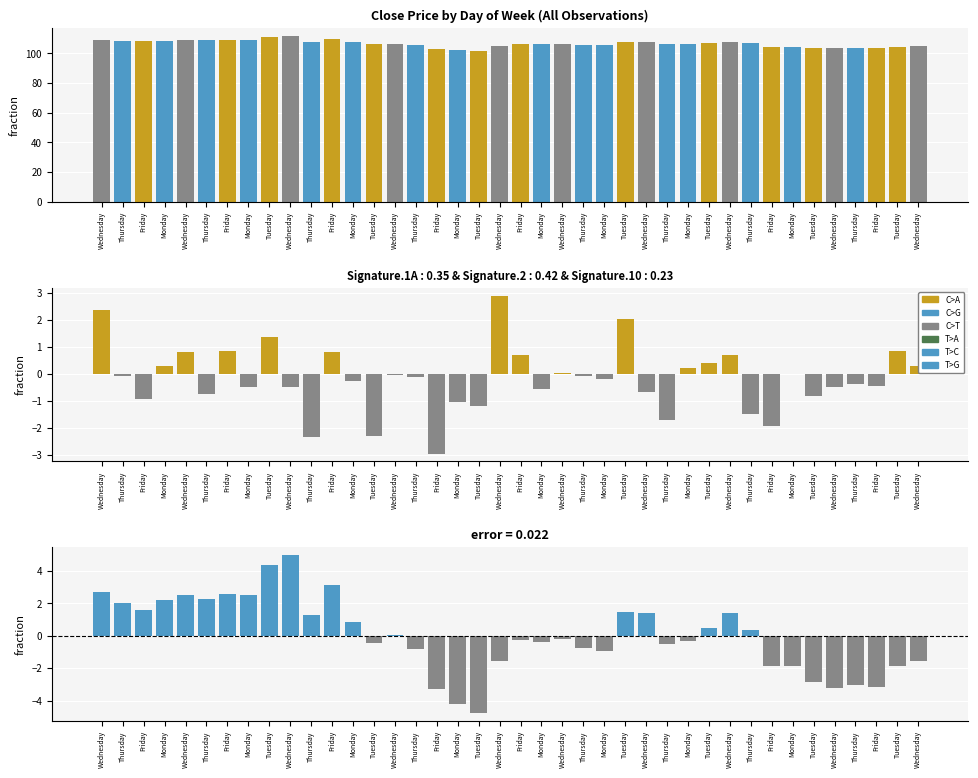

Where does the P/L series first go above 0?

Wednesday